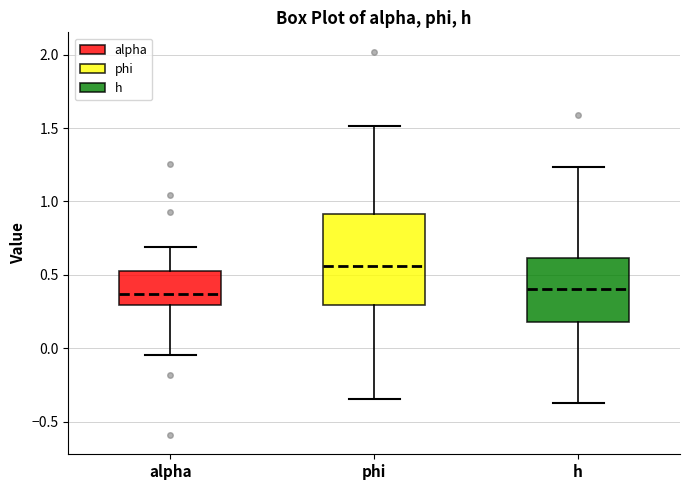

Which box has the highest median line?

phi